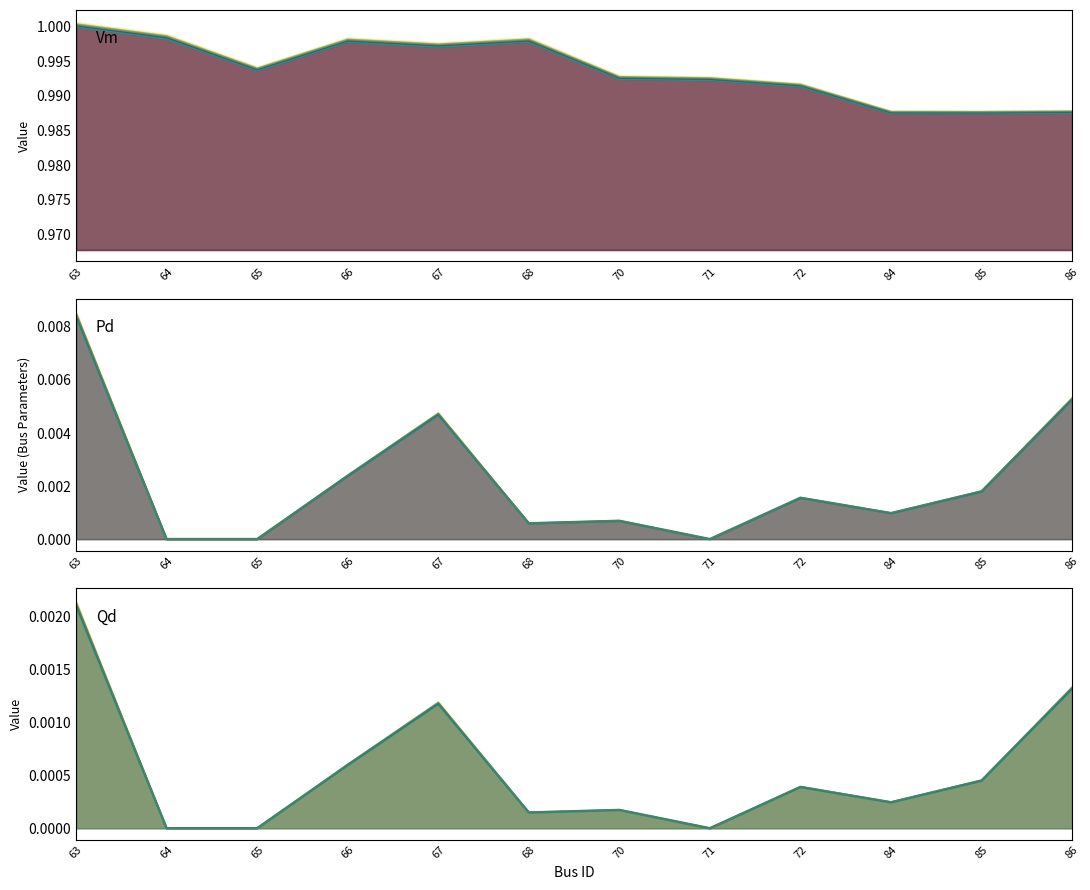

Which series has the largest total across all categories?

Vm